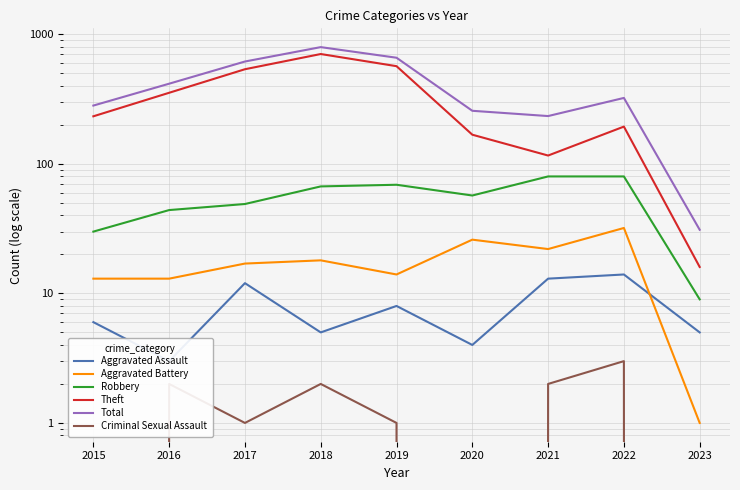

At how many categories does at least one series exceed 726?

1